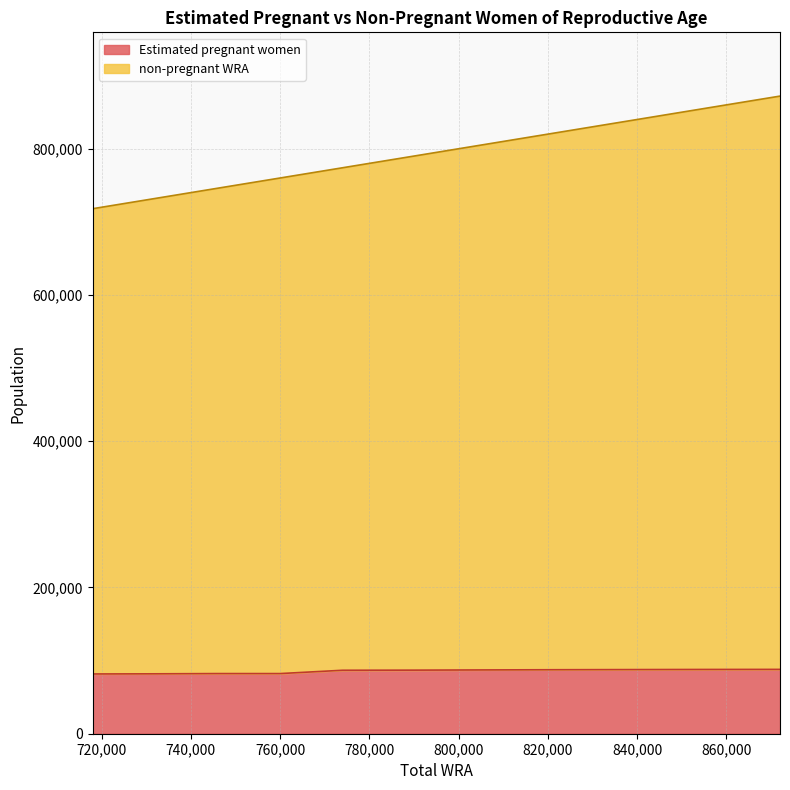

Reading left to right, list all the values displayed in this chart.

Estimated pregnant women: 81722.3	81923.4	82257.1	82252.4	86791.6	86952.1	87249.2	87498.5	87700.1	87881.4	87987.1
non-pregnant WRA: 718000.0	732000.0	746000.0	760000.0	774000.0	790000.0	806000.0	821000.0	838000.0	855000.0	872000.0